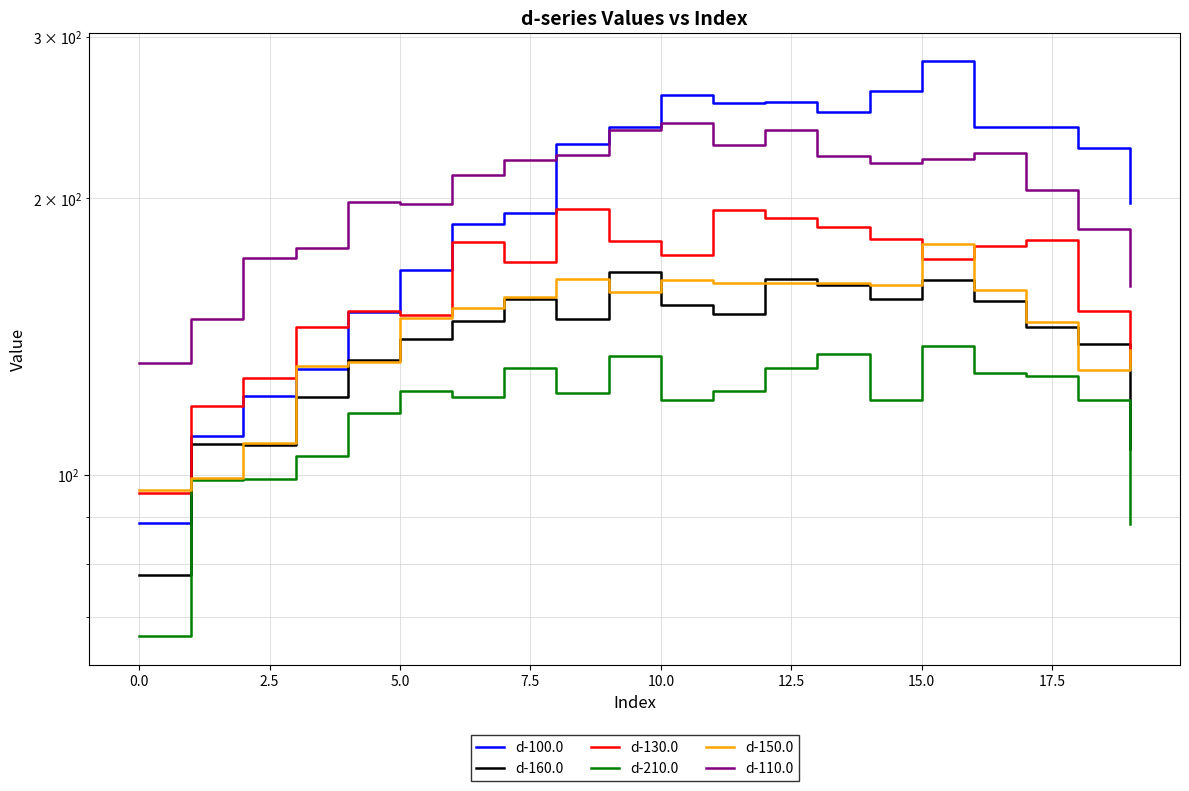

Between 11 and 15, which series saw the biggest shift?

d-100.0